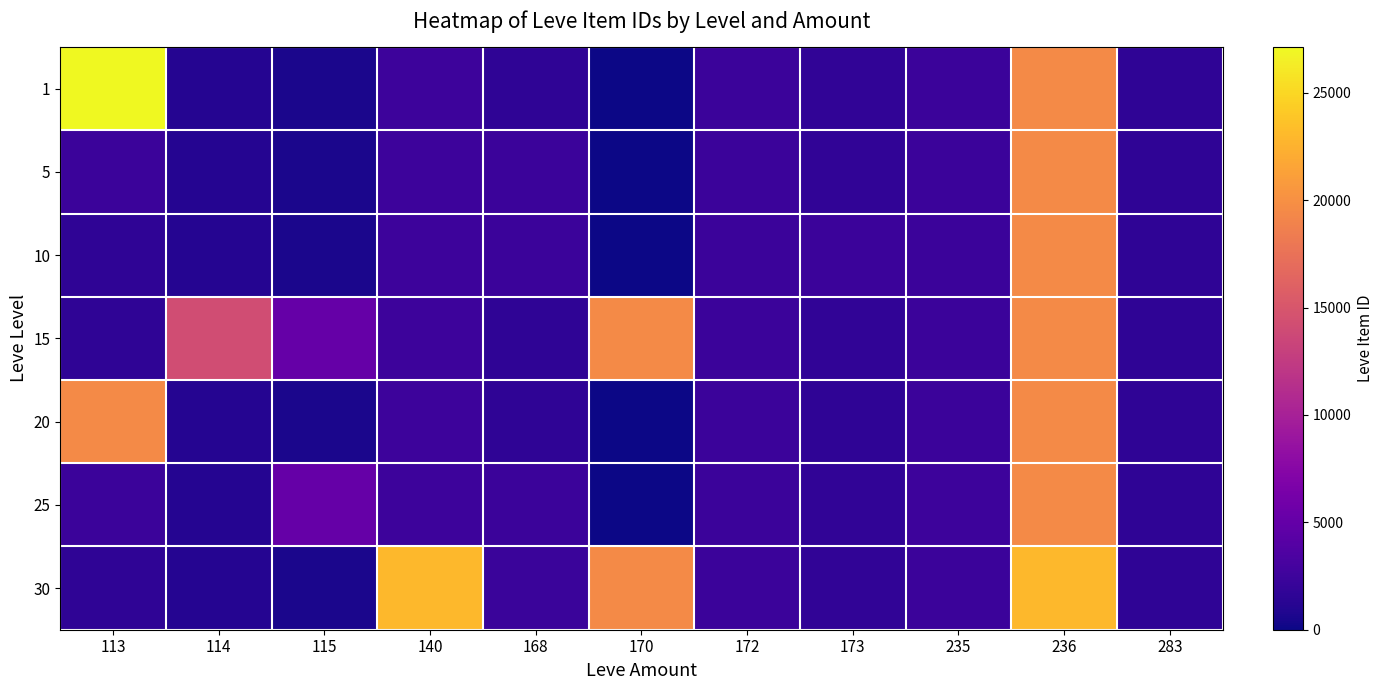

Rank the series at 114 from highest to lowest value.

15, 1, 5, 10, 20, 25, 30